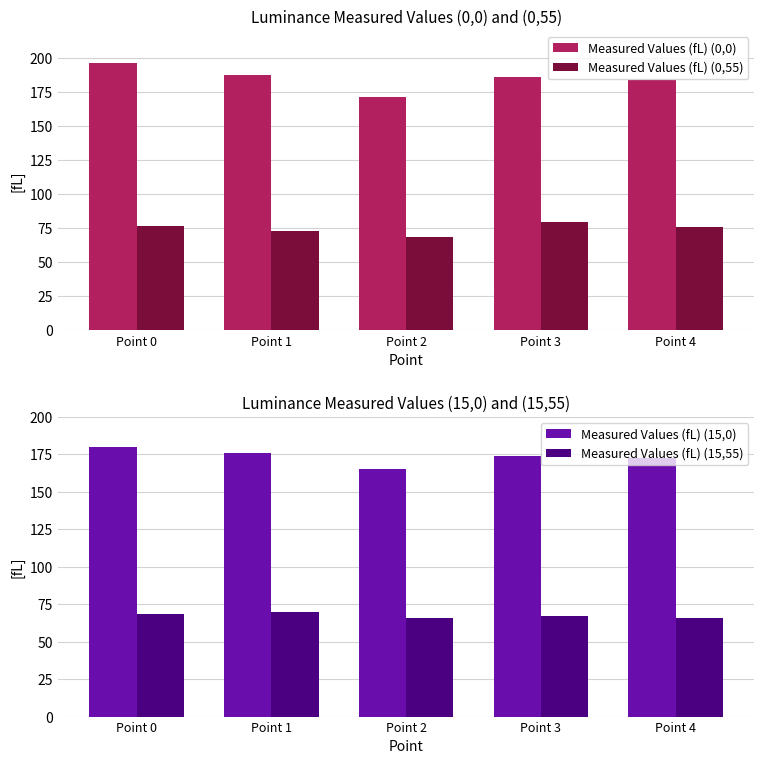

What is the difference between the maximum and minimum values in the Measured Values (fL) (15,55) series?

4.1